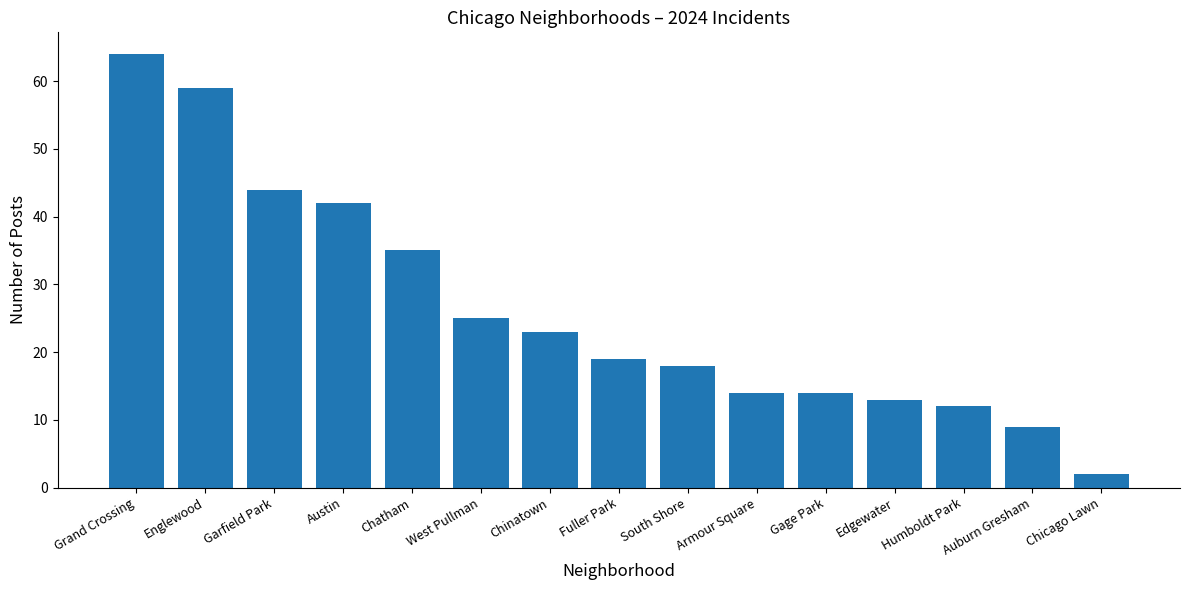

What is the sum of the values at Chatham and Armour Square?

49